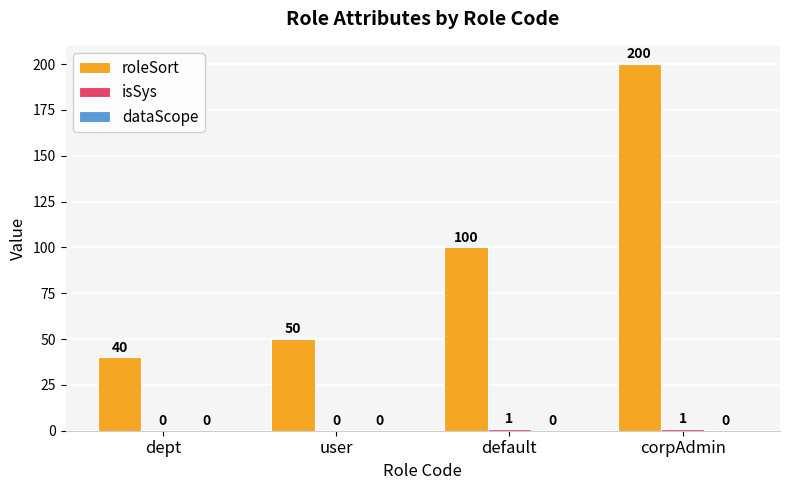

Which series changed the most between dept and default?

roleSort